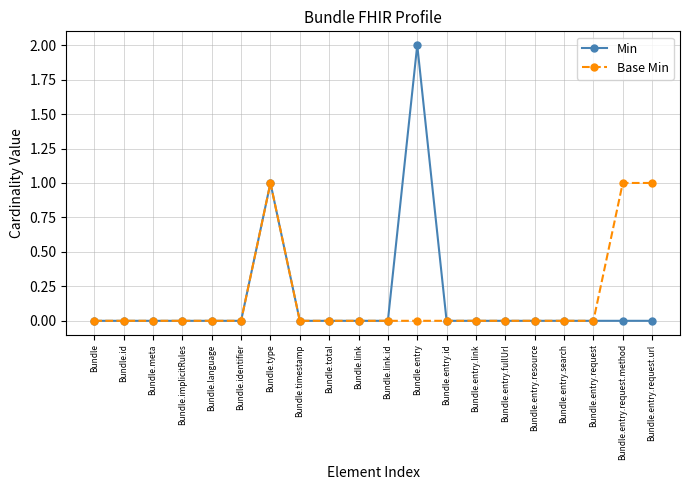

True or false: Min has a value of -1 at Bundle.implicitRules.

False